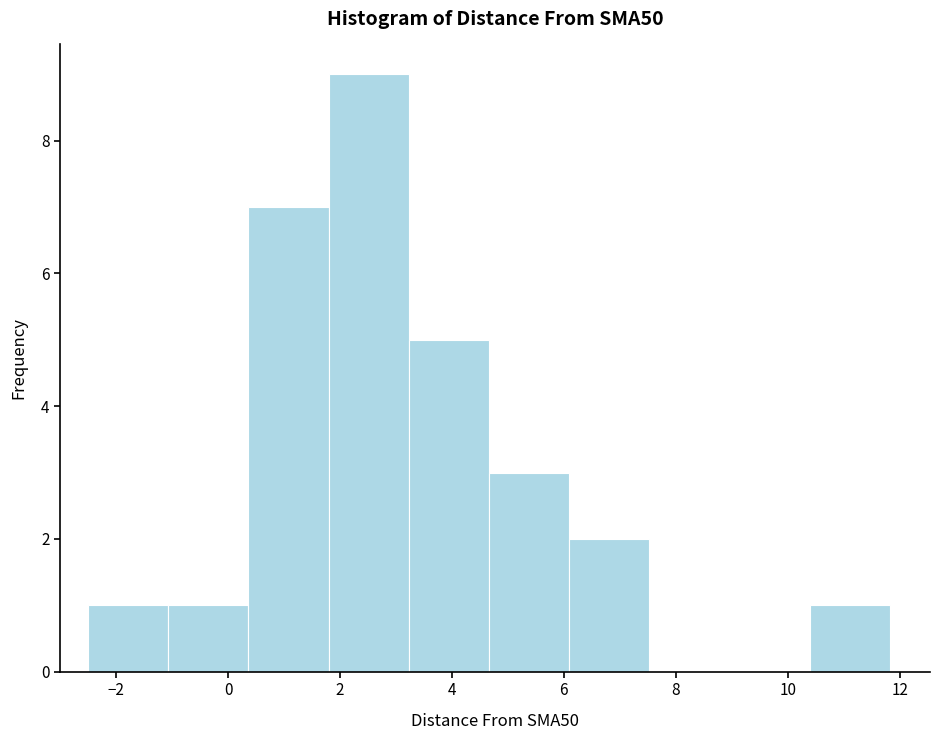

How tall is the bar that spans -2.6 to -1.0 on the x-axis? Neither the bar edges nor the heights are printed on the chart, so give them approximately, as read against the axes.

1